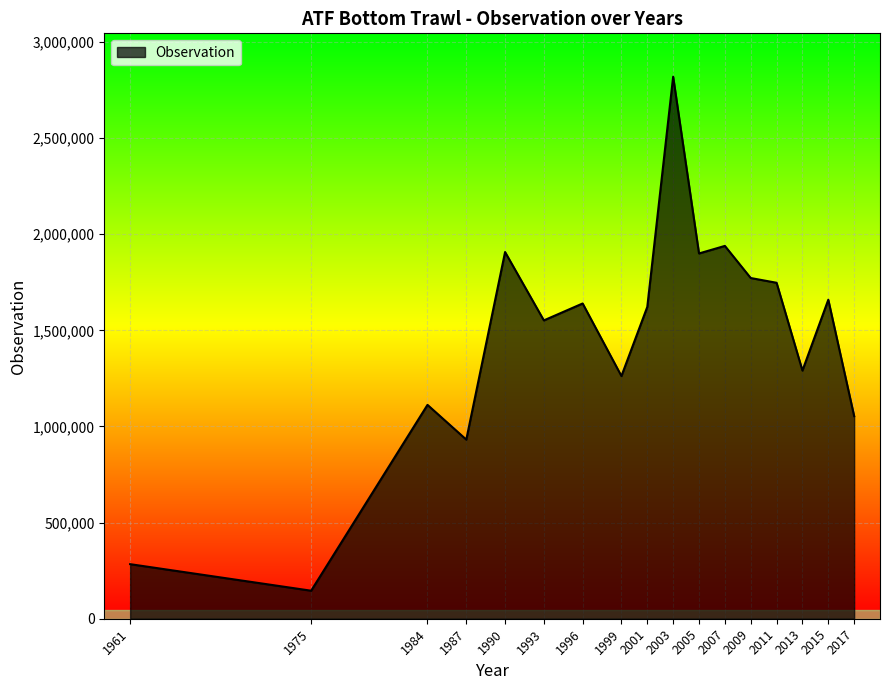

Does the chart have visible grid lines?

Yes